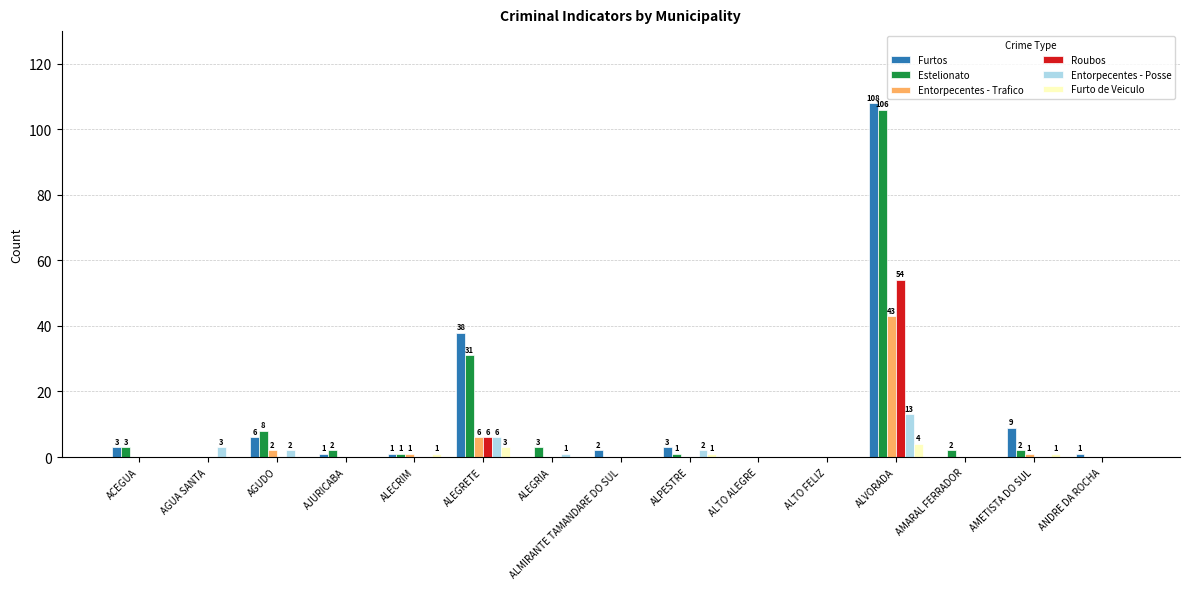

Is the value of Roubos at ALMIRANTE TAMANDARE DO SUL greater than the value of Estelionato at ACEGUA?

No